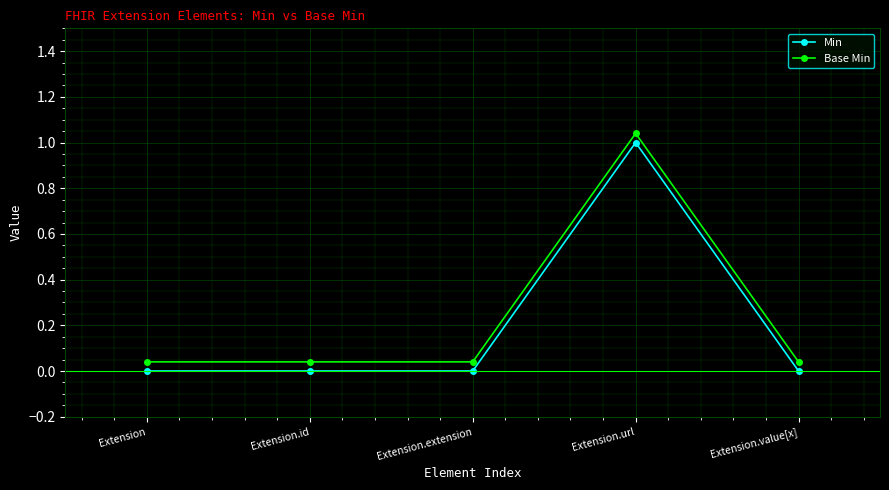

What is the difference between the maximum and minimum values in the Base Min series?

1.0